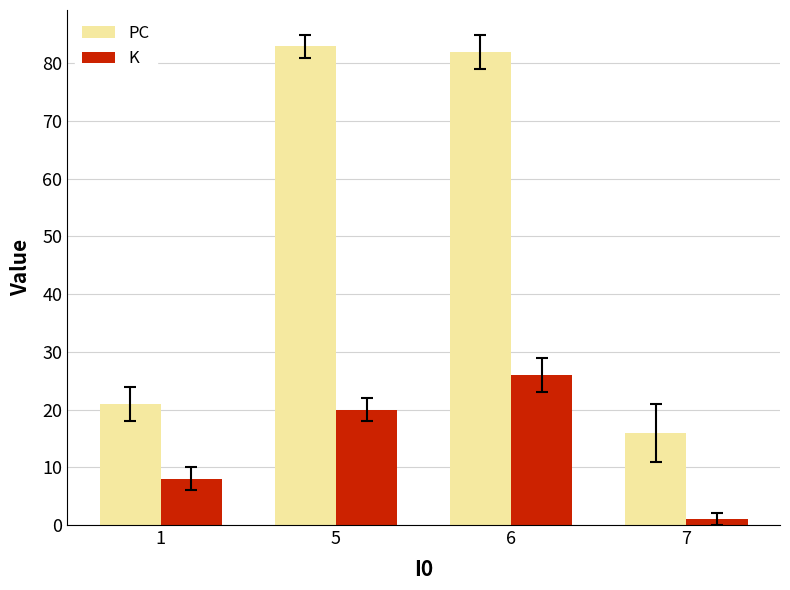

How many bars are there in each group?

2